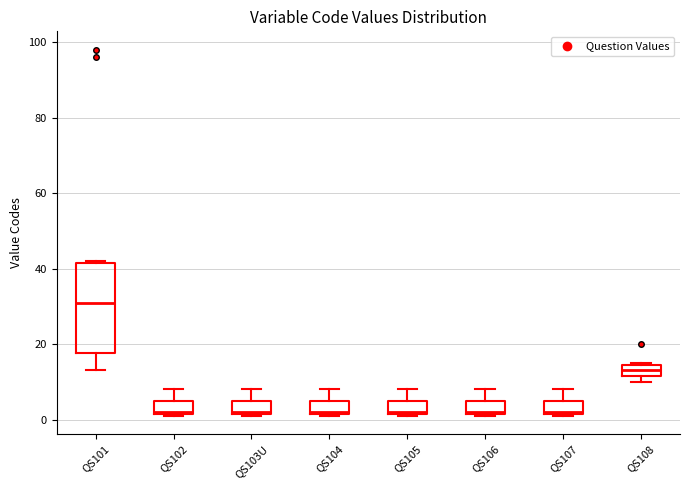

Reading left to right, transcribe this box plot: for each box, give where its median line is, the range the box spans, and where its two whiskers end, as read against the y-axis. The values are not printed on the chart, so give them approximately, as read against the axis.

QS101: median 32, box 18 to 42, whiskers 14 to 42
QS102: median 2, box 2 to 6, whiskers 2 to 8
QS103U: median 2, box 2 to 6, whiskers 2 to 8
QS104: median 2, box 2 to 6, whiskers 2 to 8
QS105: median 2, box 2 to 6, whiskers 2 to 8
QS106: median 2, box 2 to 6, whiskers 2 to 8
QS107: median 2, box 2 to 6, whiskers 2 to 8
QS108: median 14 (inside the box), box 12 to 14, whiskers 10 to 16